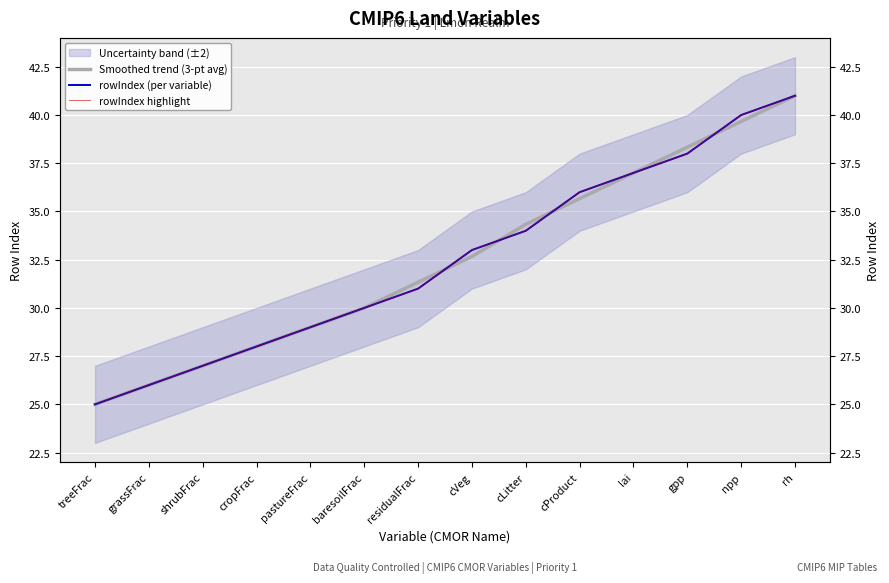

Rank the series by their maximum value, from highest to lowest.

Smoothed trend (3-pt avg), rowIndex (per variable), rowIndex highlight